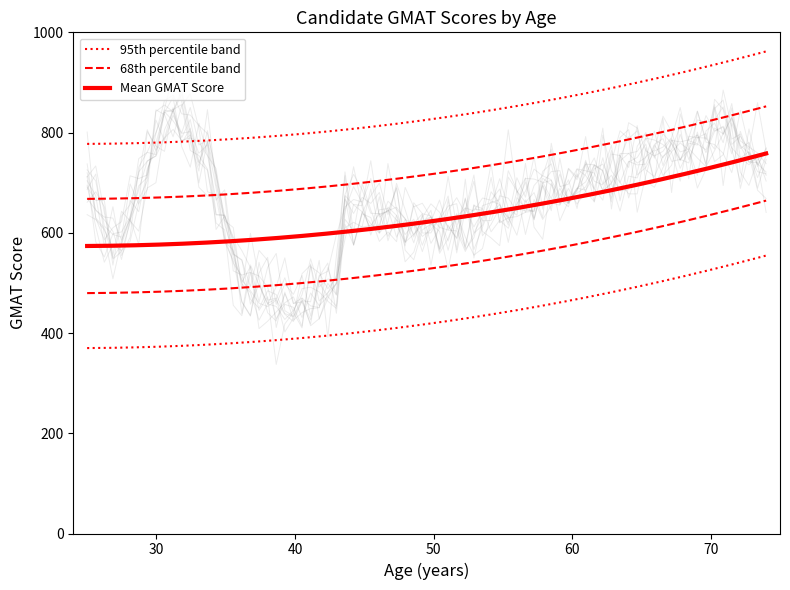

Does the chart have visible grid lines?

No